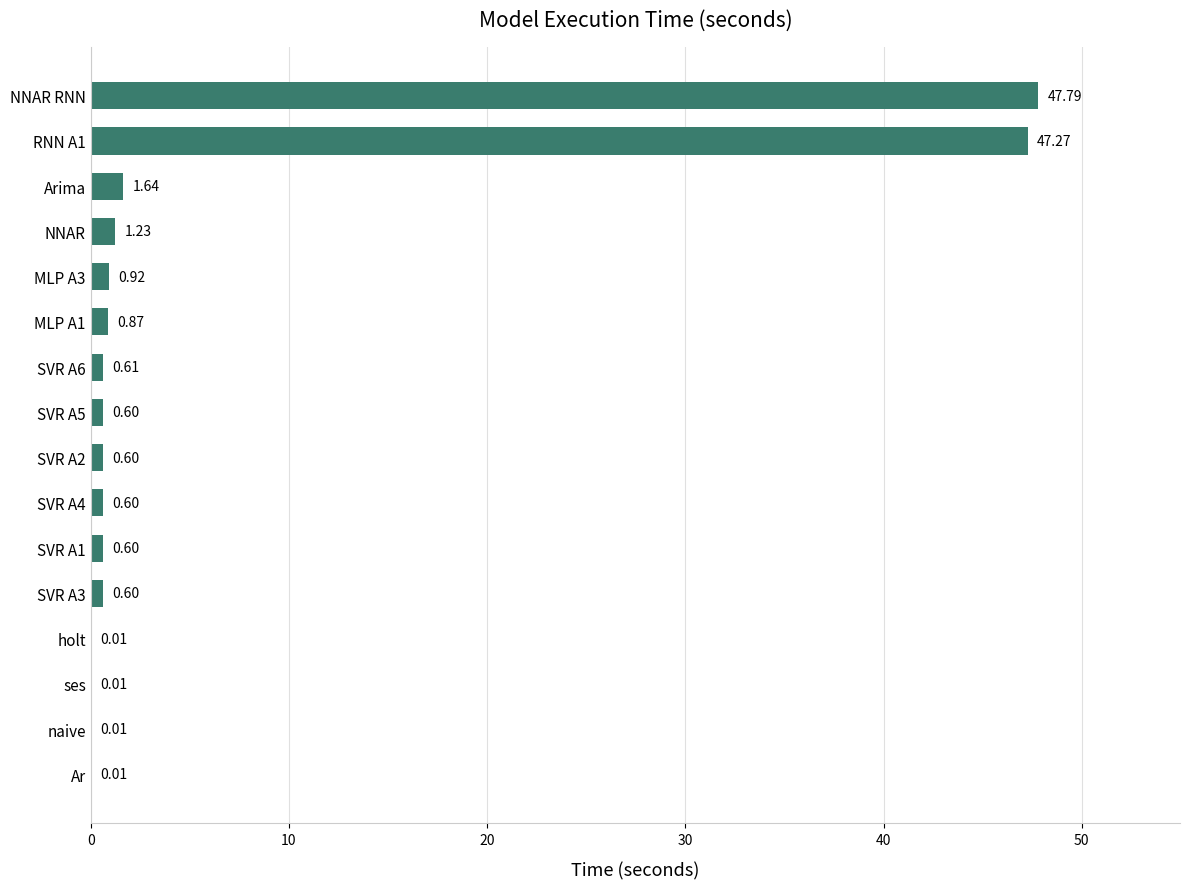

What is the sum of the values at SVR A1 and Ar?

0.6